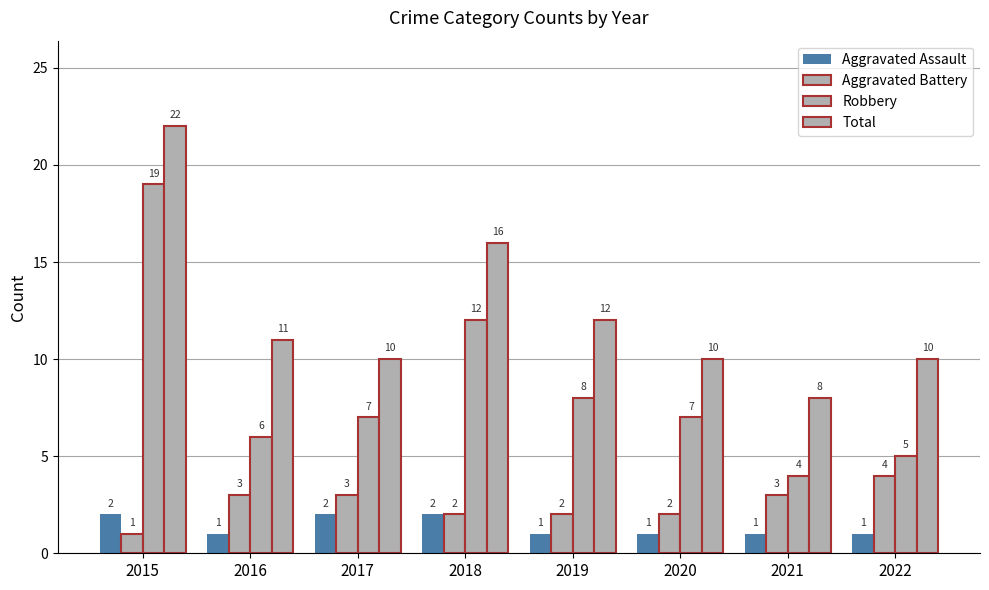

Which has a higher value, 2018 or 2016?

2018